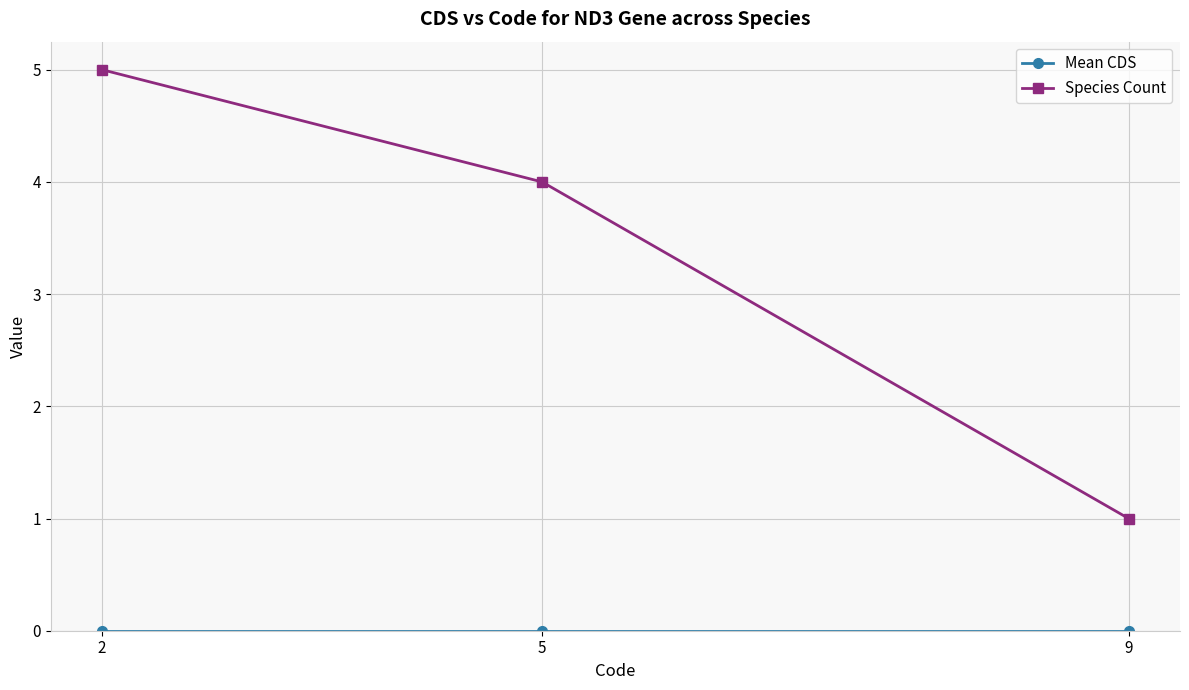

Which series has the largest total across all categories?

Species Count